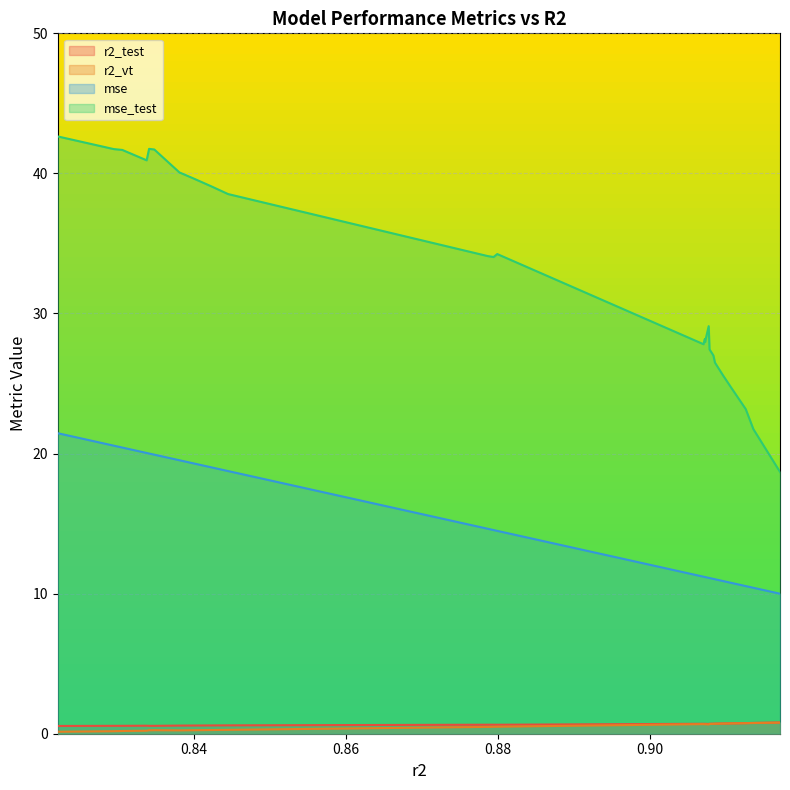

What is the difference between the mse_test values at 0.9085602970640331 and 0.8294666229287866?

15.2